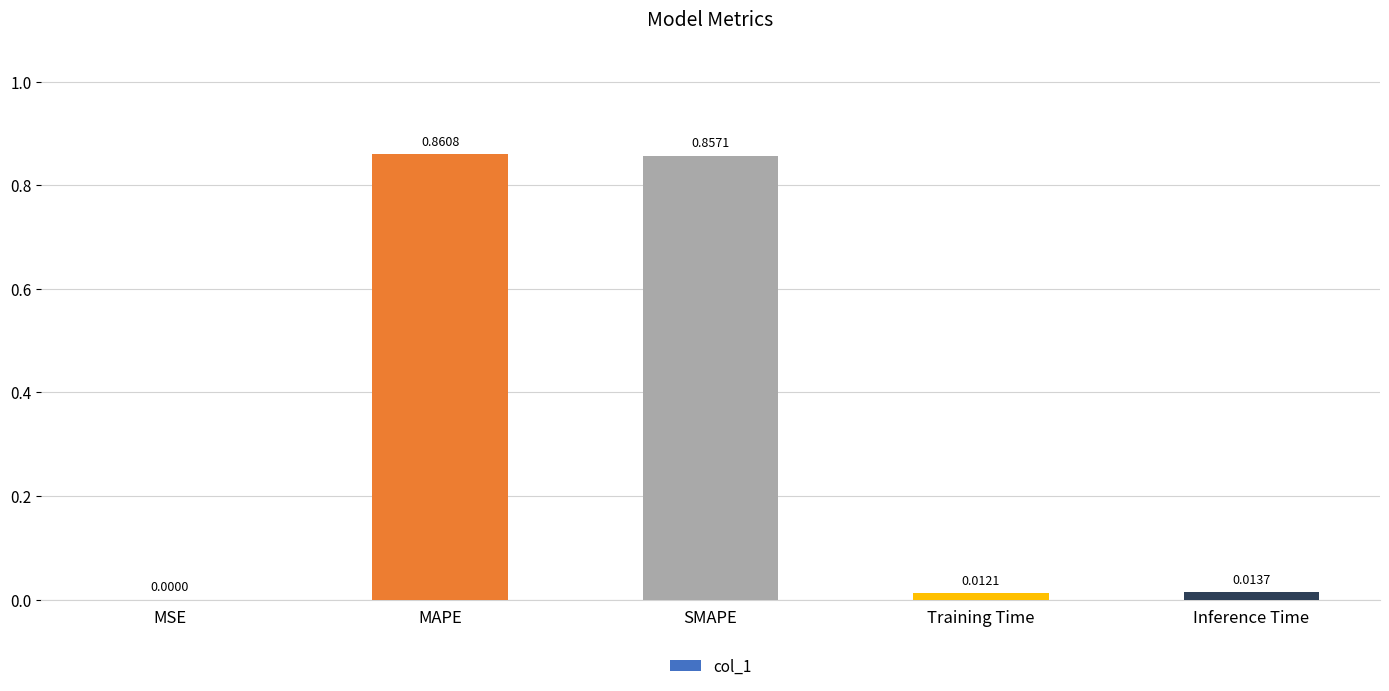

Which label corresponds to the largest value in the chart?

MAPE